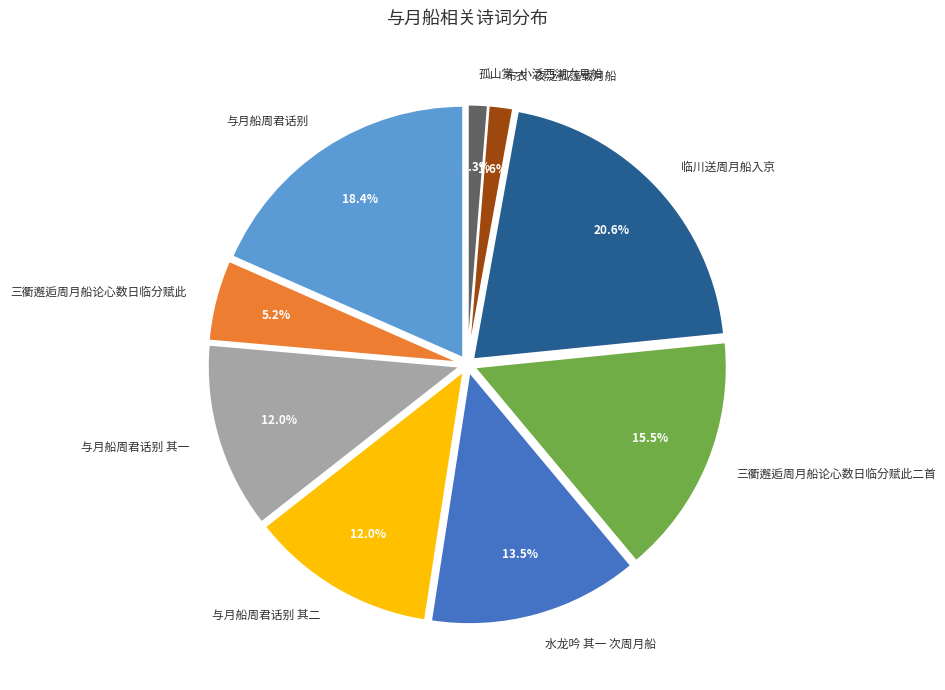

Is it true that 三衢邂逅周月船论心数日临分赋此 is 5% of the pie?

True